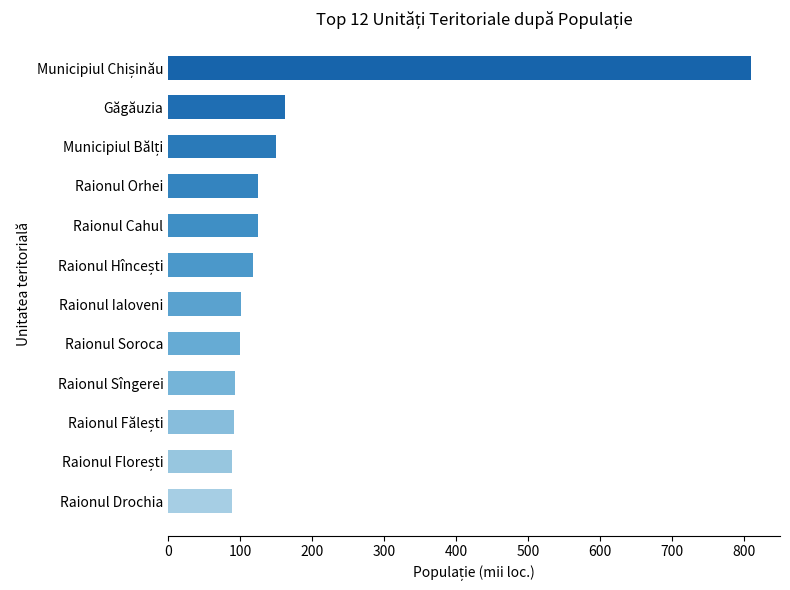

True or false: the data shows 41.7 at Raionul Drochia.

False